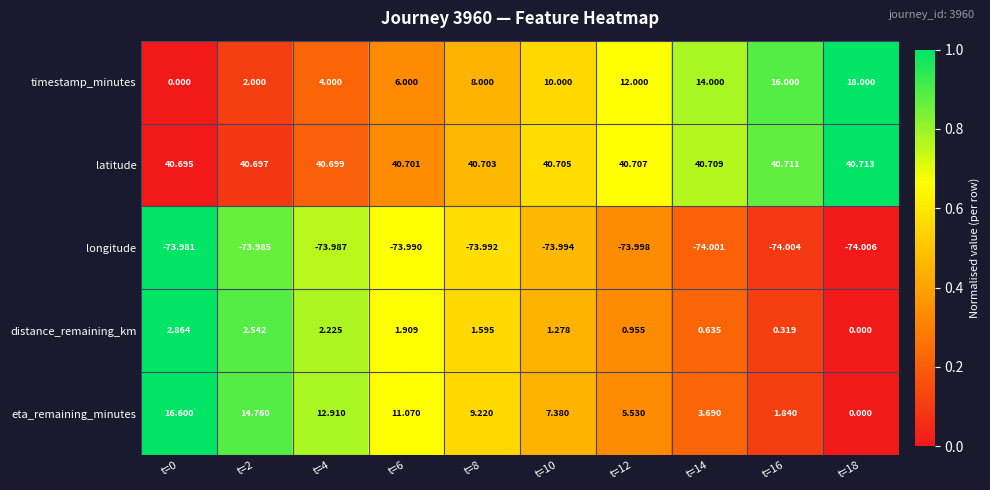

Which series has the largest range (max minus min)?

timestamp_minutes